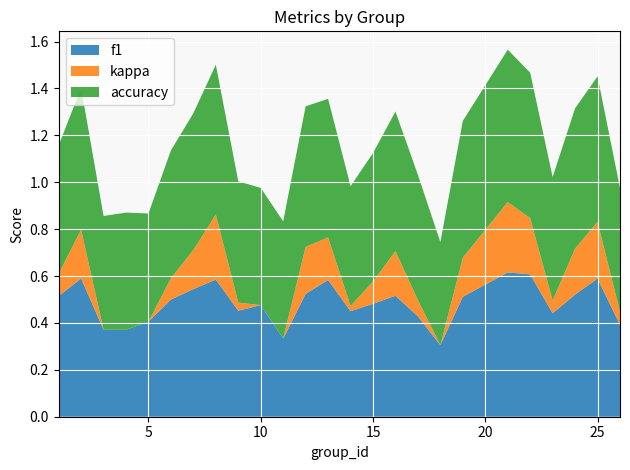

True or false: f1 has a value of 0.7 at 15.

False